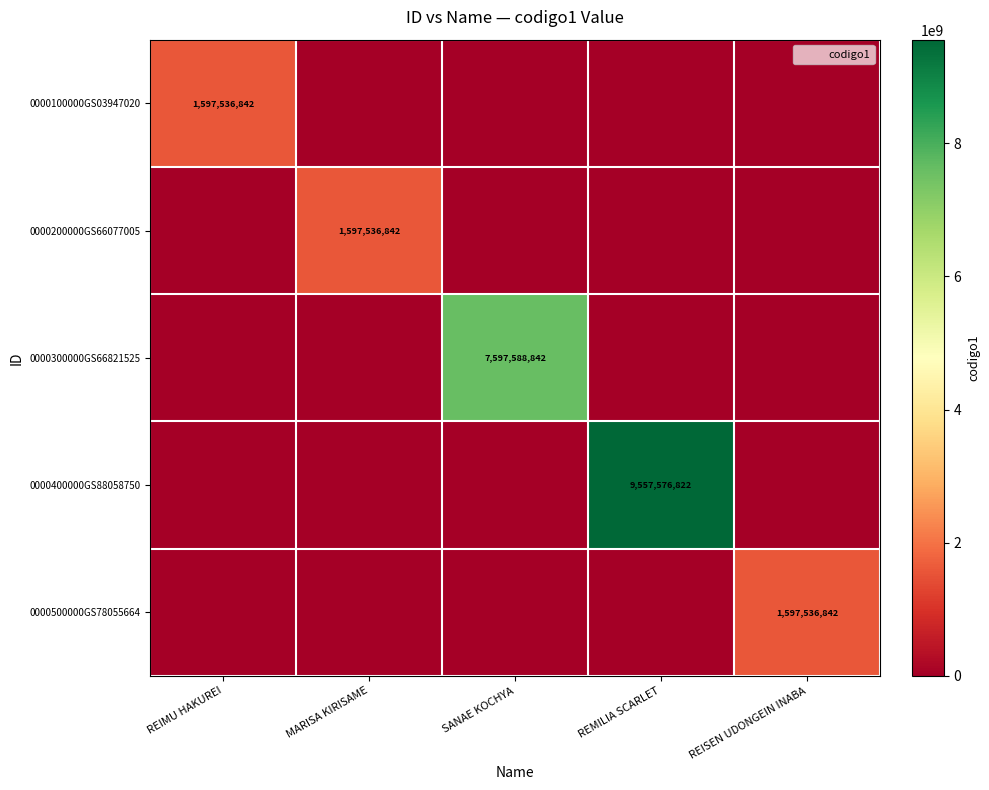

Which series has the widest spread of values?

0000400000GS88058750